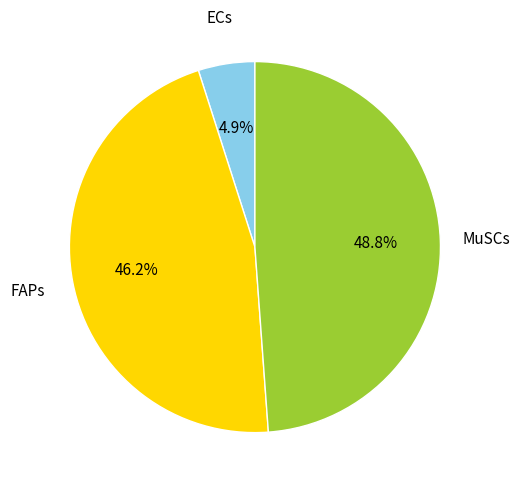

What is the ratio of the value at FAPs to the value at ECs?

9.4